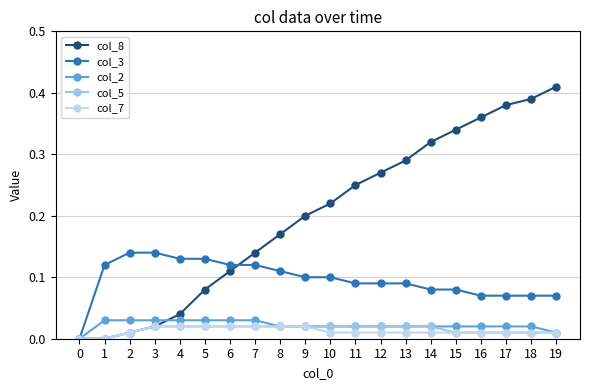

Is the value of col_3 at 10 greater than the value of col_7 at 10?

Yes